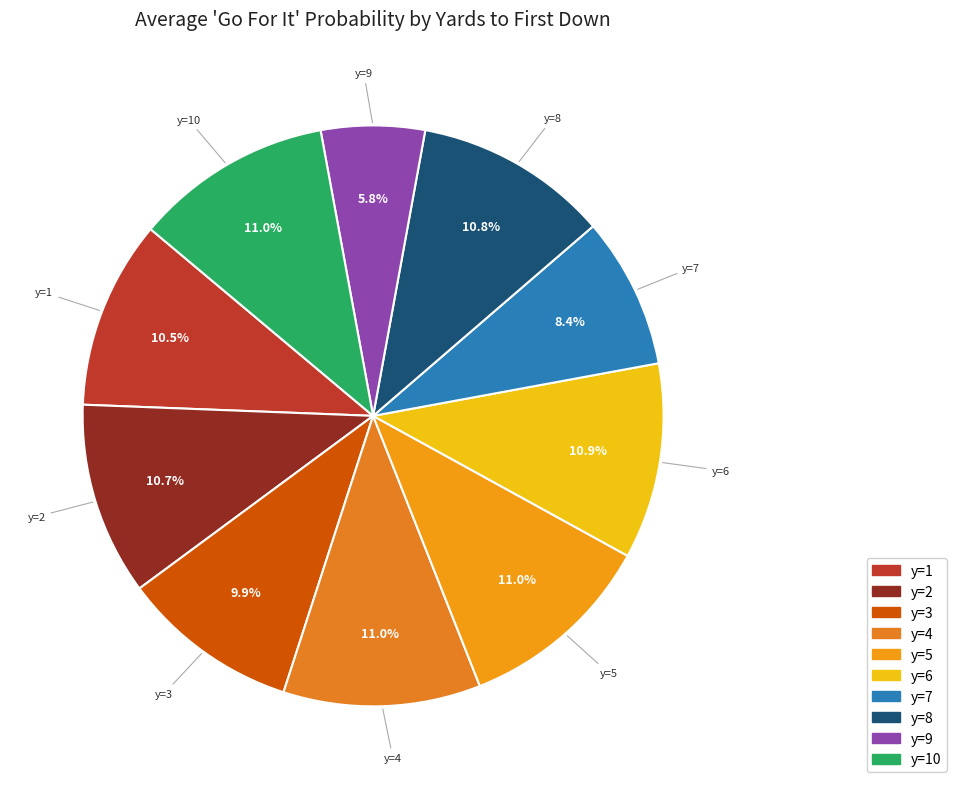

True or false: y=10 accounts for 17% of the total.

False